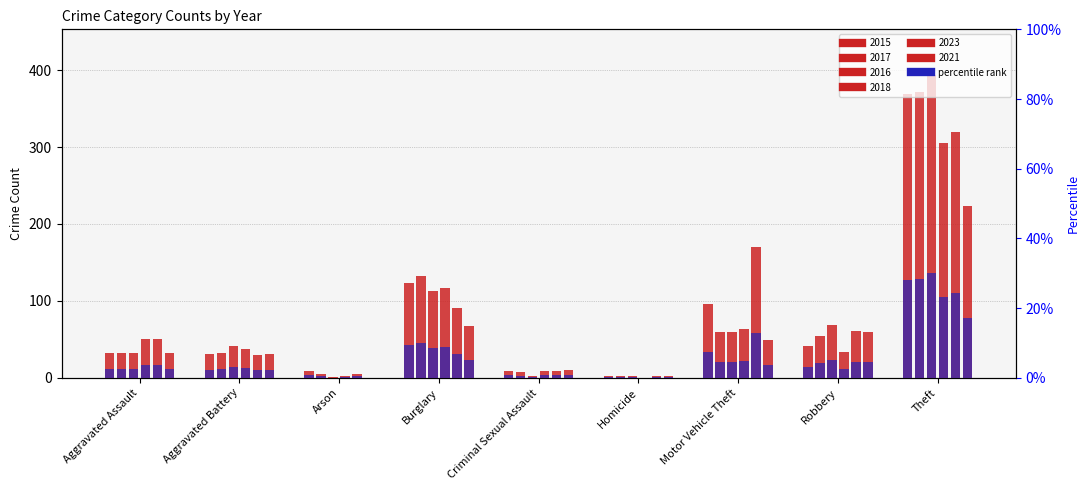

True or false: 2023 has a value of 74.1 at Motor Vehicle Theft.

False